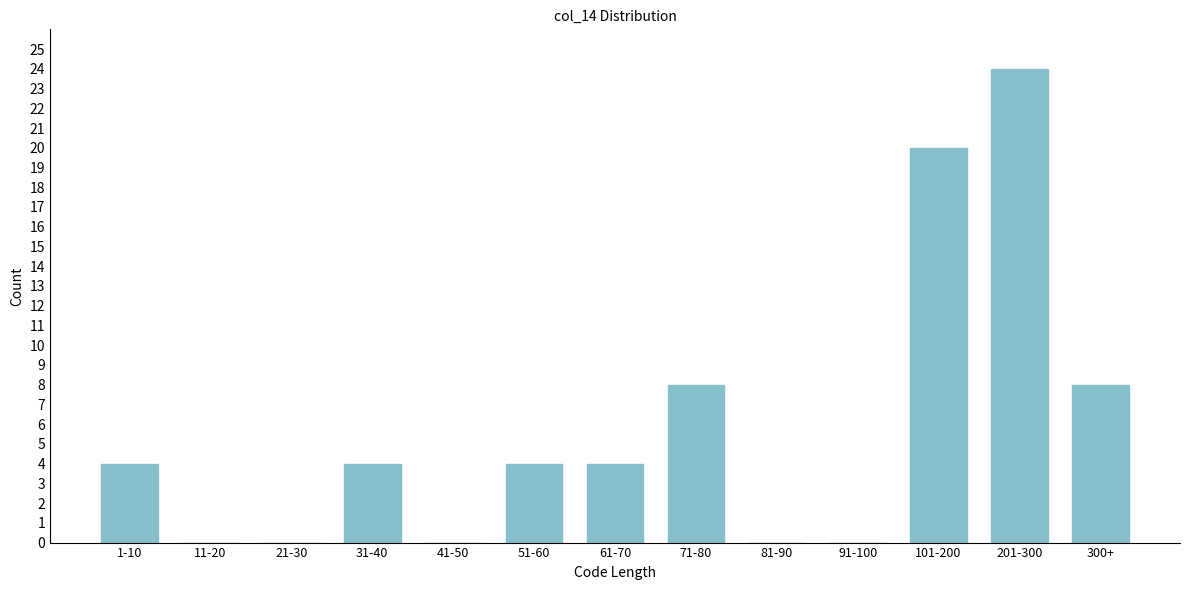

Reading left to right, transcribe all the data shown in this chart.

1-10=4	11-20=0	21-30=0	31-40=4	41-50=0	51-60=4	61-70=4	71-80=8	81-90=0	91-100=0	101-200=20	201-300=24	300+=8